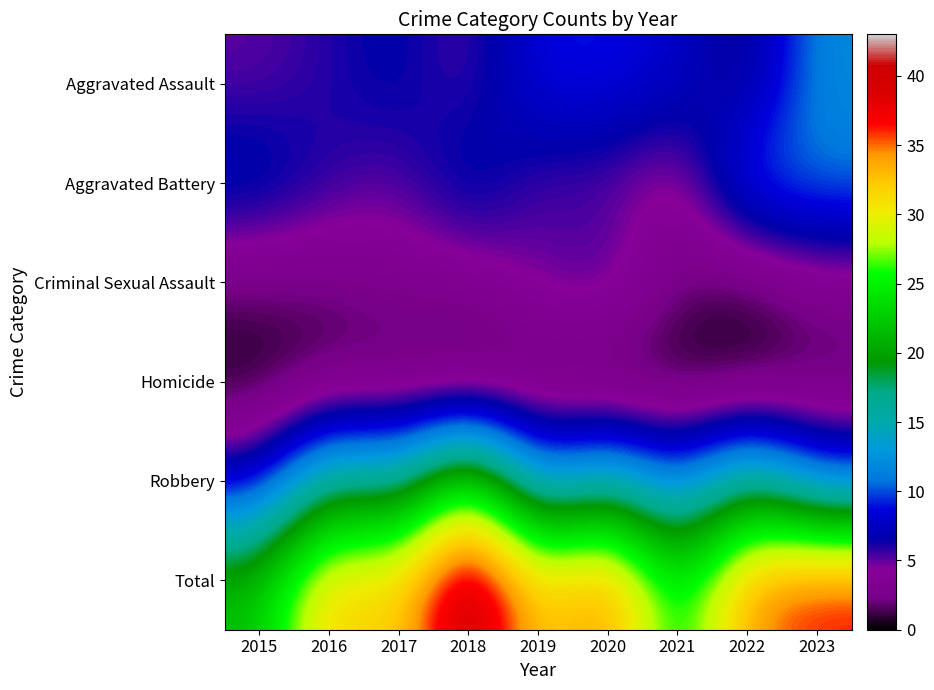

At which category is the sum across all series the highest?

2018